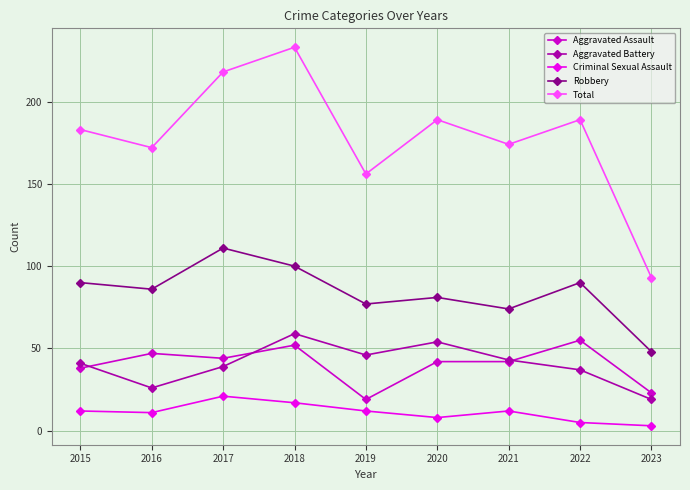

At 2019, list the series in order from smallest to largest.

Criminal Sexual Assault, Aggravated Assault, Aggravated Battery, Robbery, Total